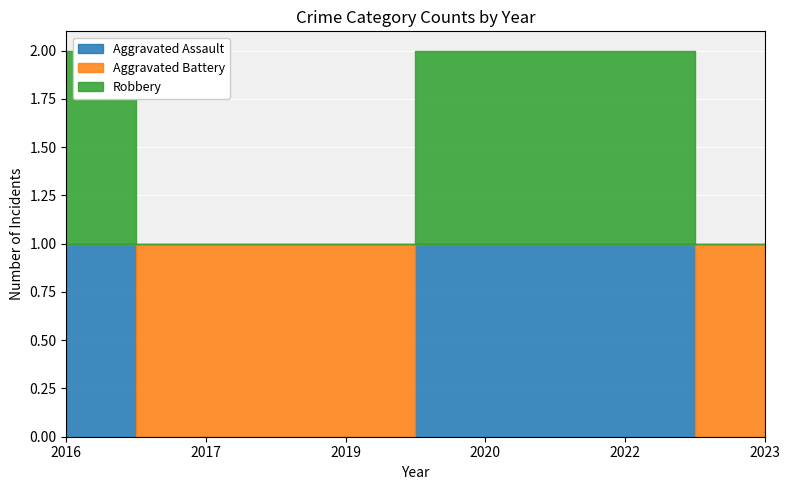

Which has a higher value, 2017 or 2020?

2020